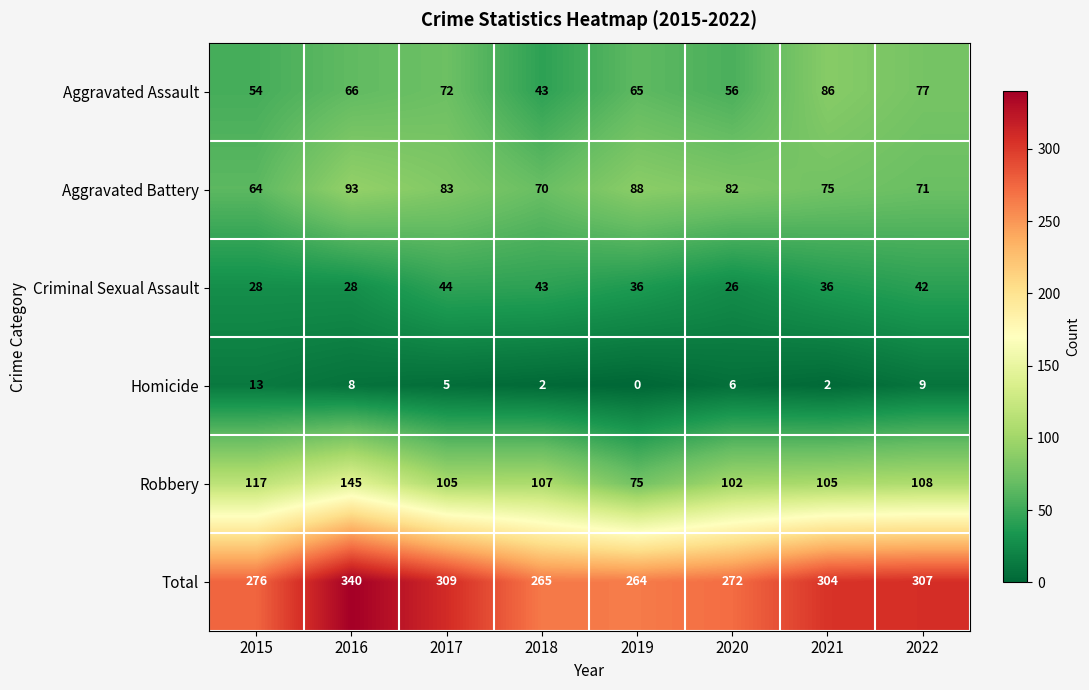

How many distinct data groups are displayed?

6